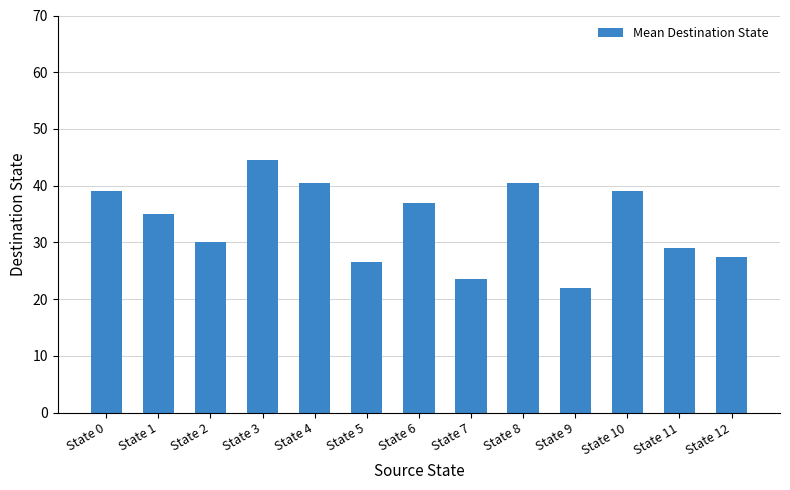

Reading right to left, transcribe all the data shown in this chart.

State 12=27.5	State 11=29.0	State 10=39.0	State 9=22.0	State 8=40.5	State 7=23.5	State 6=37.0	State 5=26.5	State 4=40.5	State 3=44.5	State 2=30.0	State 1=35.0	State 0=39.0